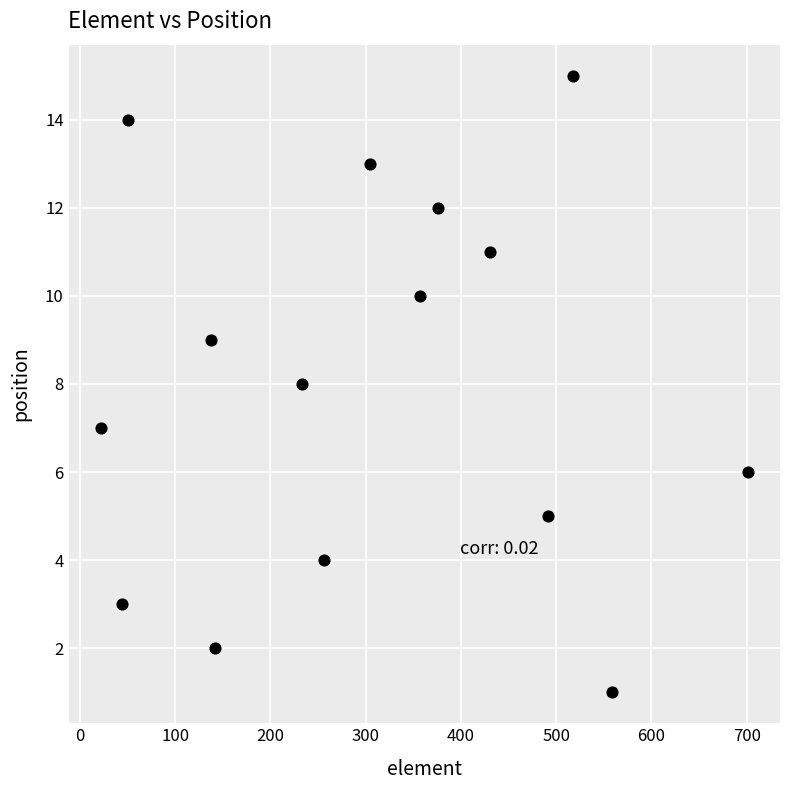

What is the range of X values (max minus min)?

679